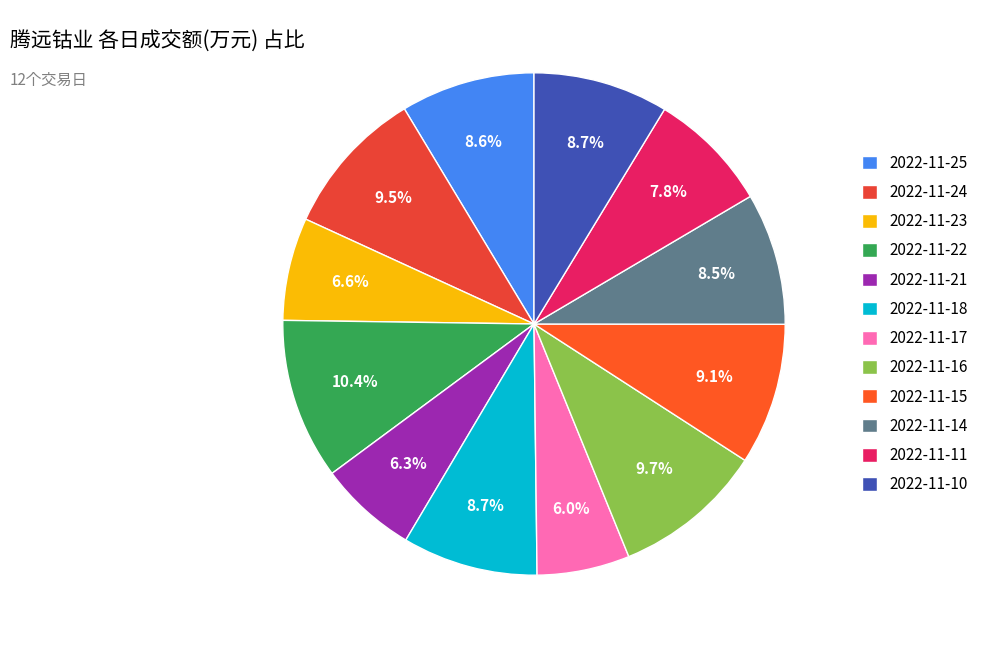

To the nearest percent, what is the difference between the largest and smallest slice percentages?

4%